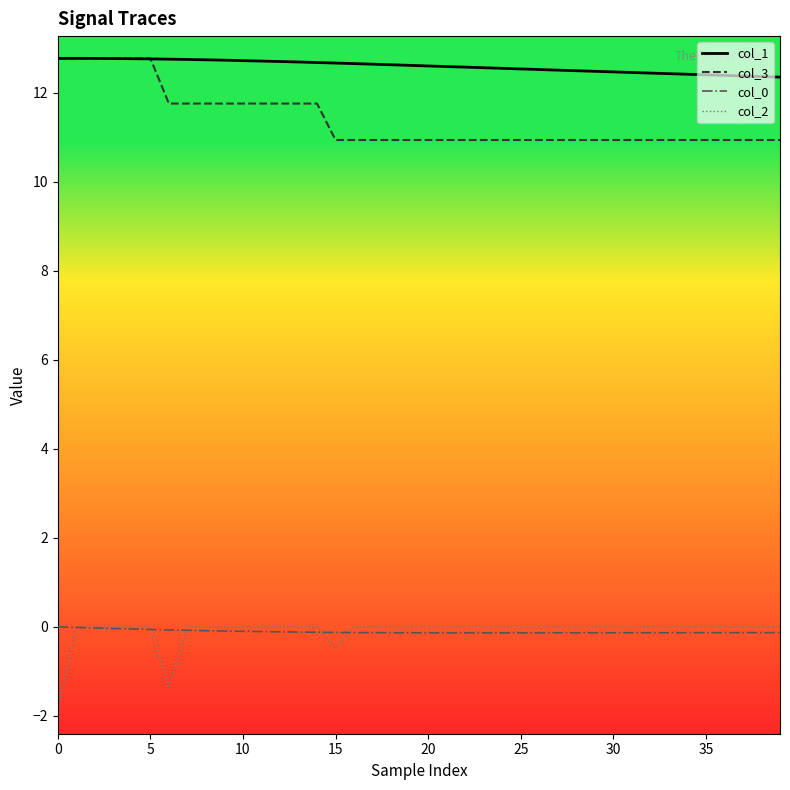

Which series has the largest total across all categories?

col_1